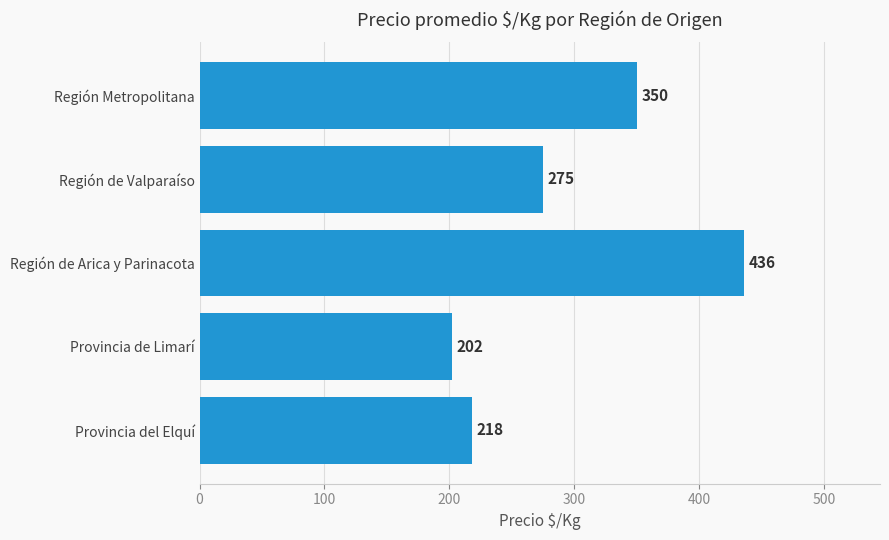

At which category does the chart reach its peak across all series?

Región de Arica y Parinacota